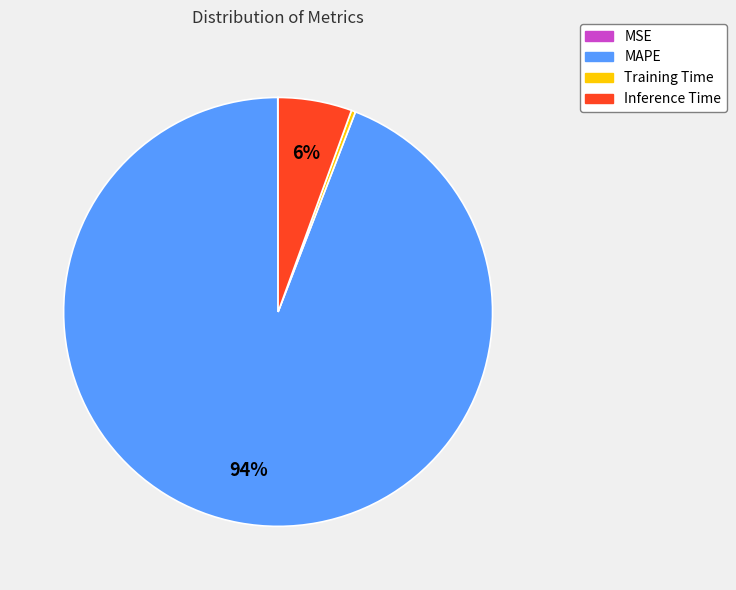

What is the largest slice in the pie chart?

MAPE